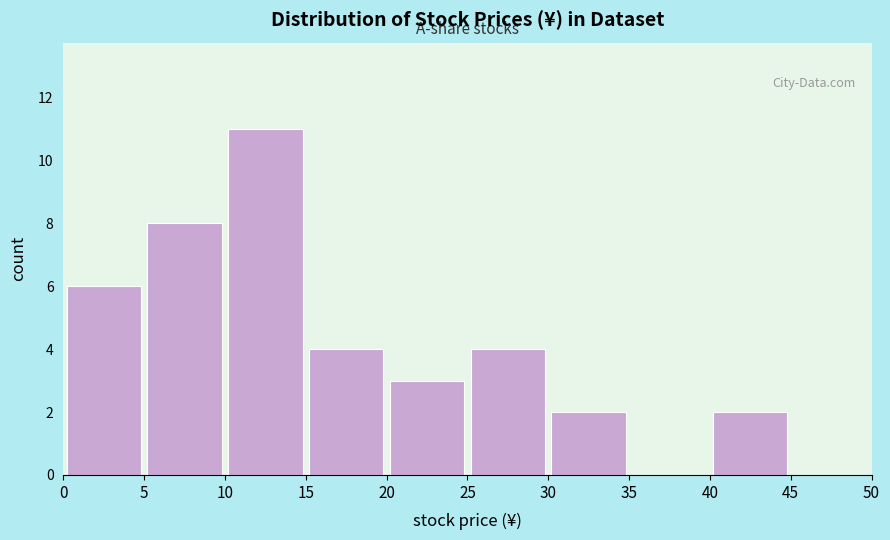

Which range on the x-axis has the tallest bar?

10 to 15